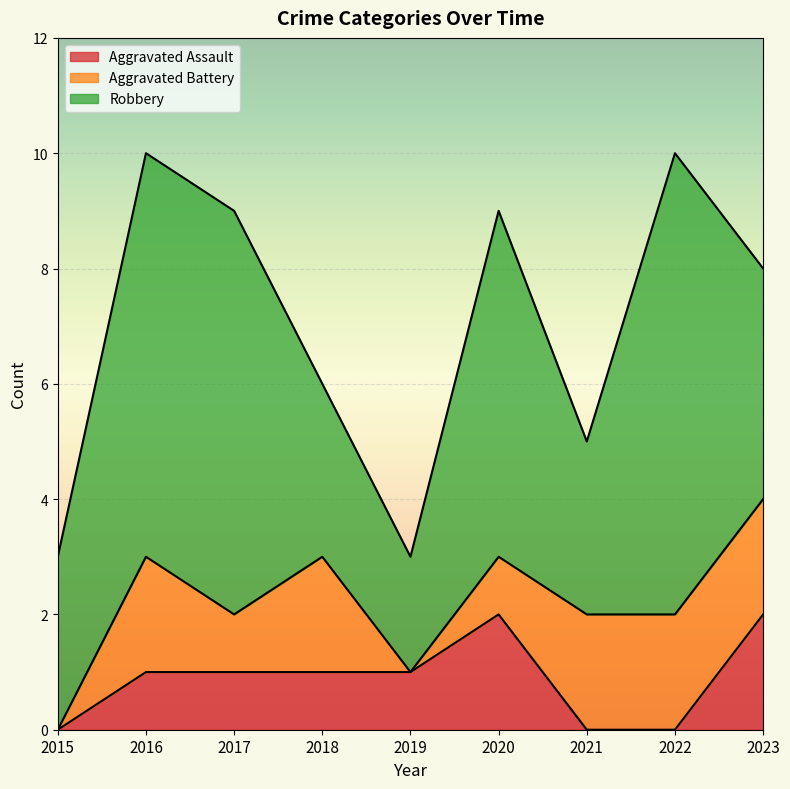

True or false: Aggravated Battery has a value of 2 at 2022.

True